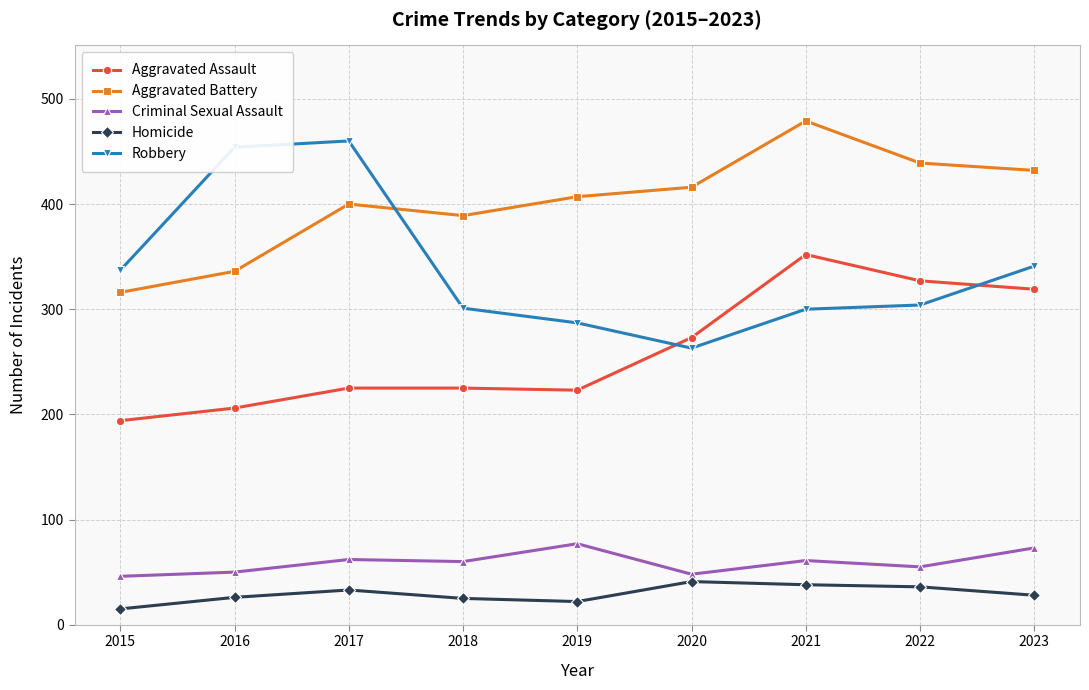

What is the spread (max minus min) of values at 2023?

404